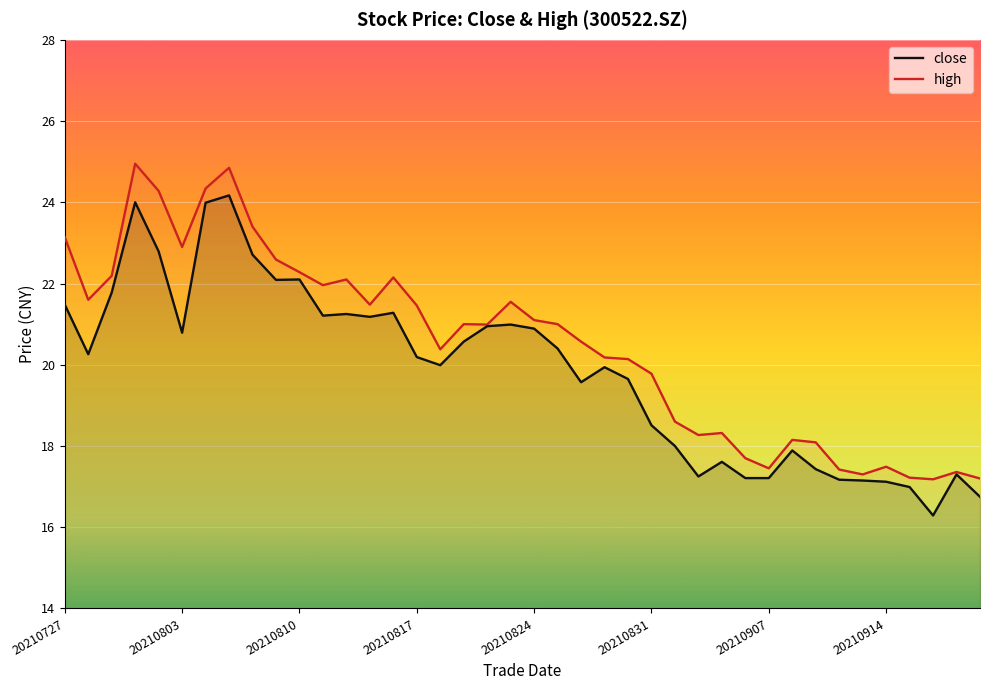

True or false: high has a value of 22.3 at 20210810.

True